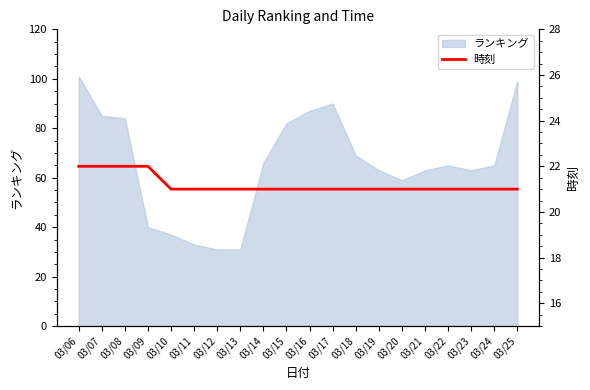

True or false: the data shows 22 at 03/07.

True